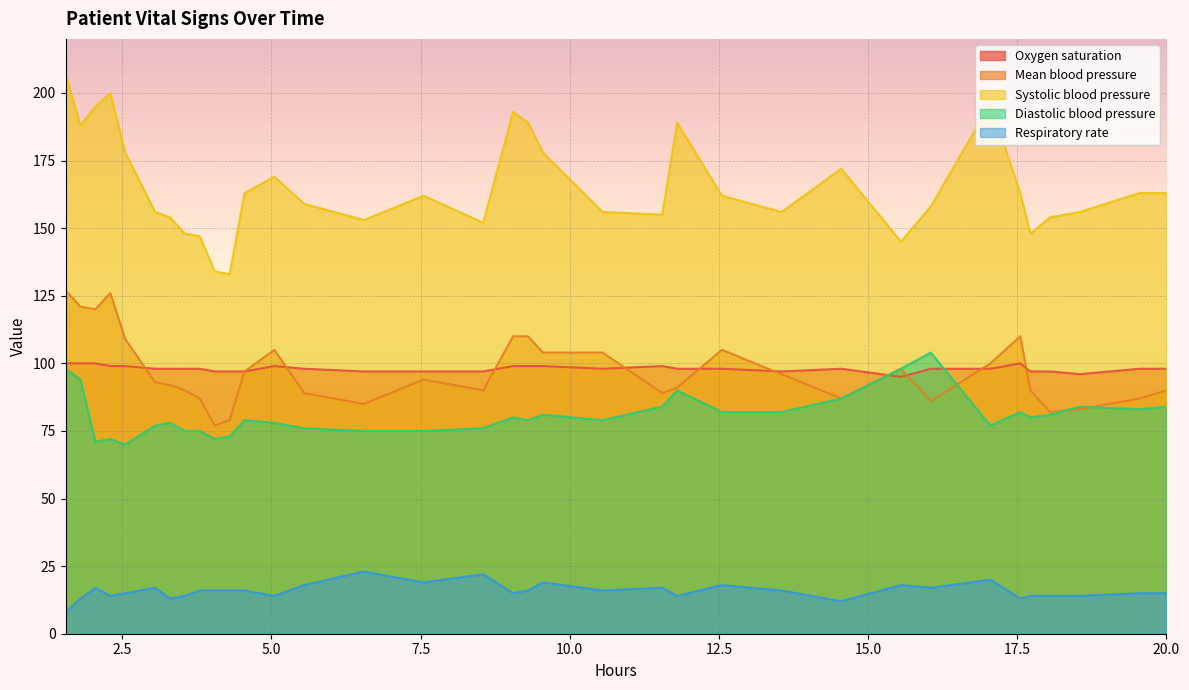

What is the maximum value shown in the chart?

207